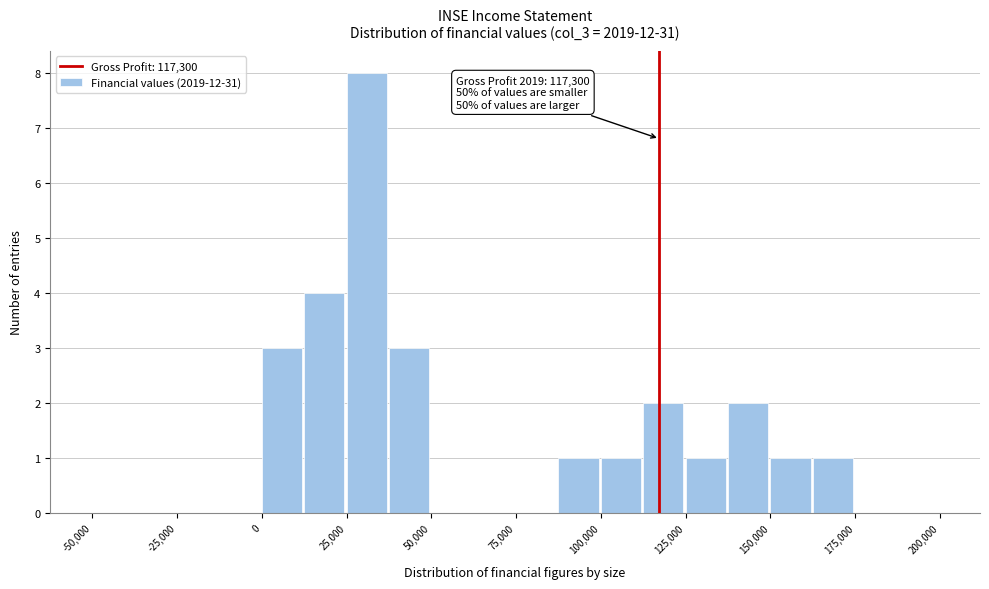

Read against the x-axis, roughly where is the centre of the tallest bar?

30000